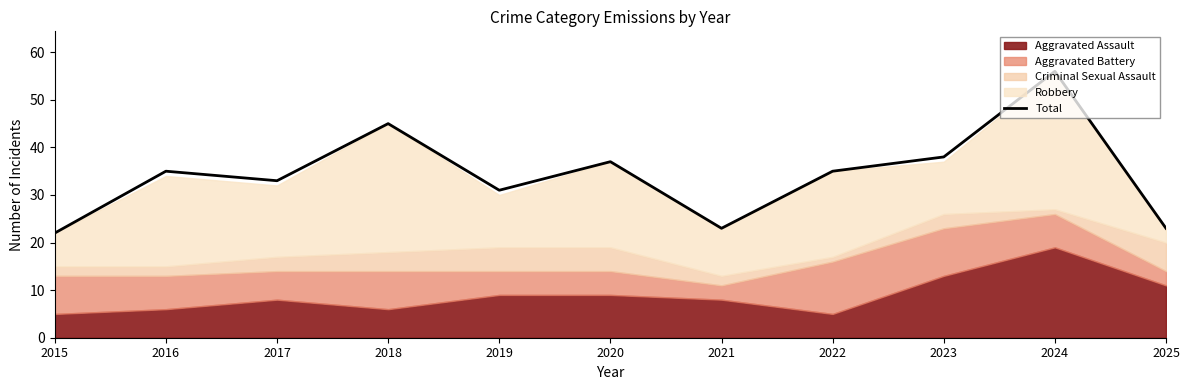

What is the average value?

34